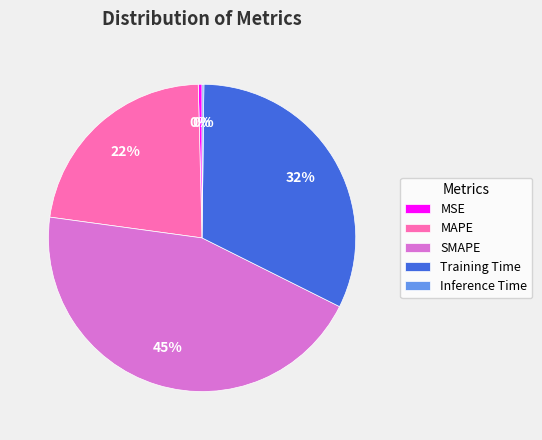

To the nearest percent, what percentage of the pie is Training Time?

32%